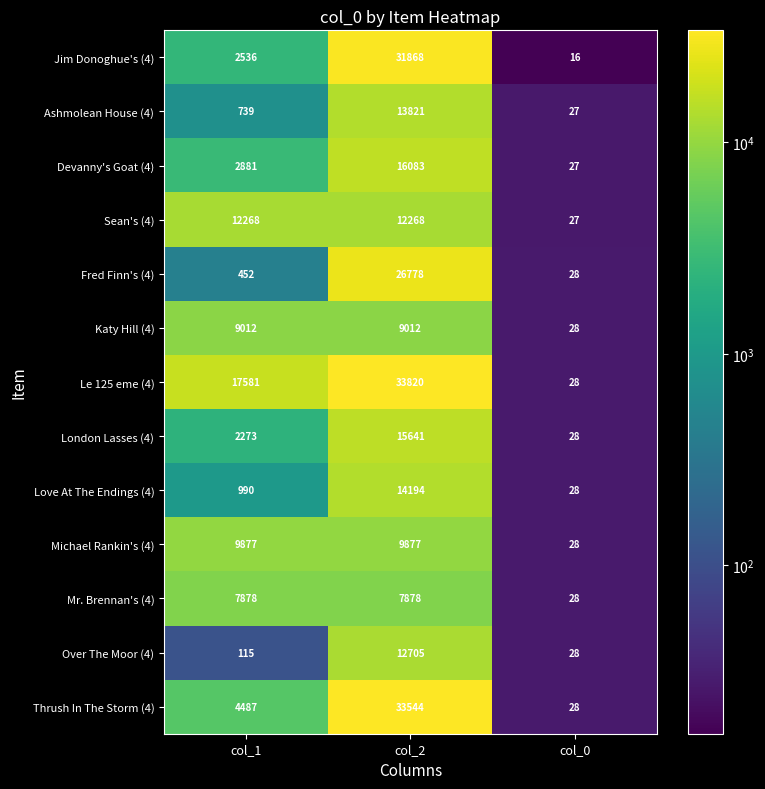

How many data points does each series have?

3